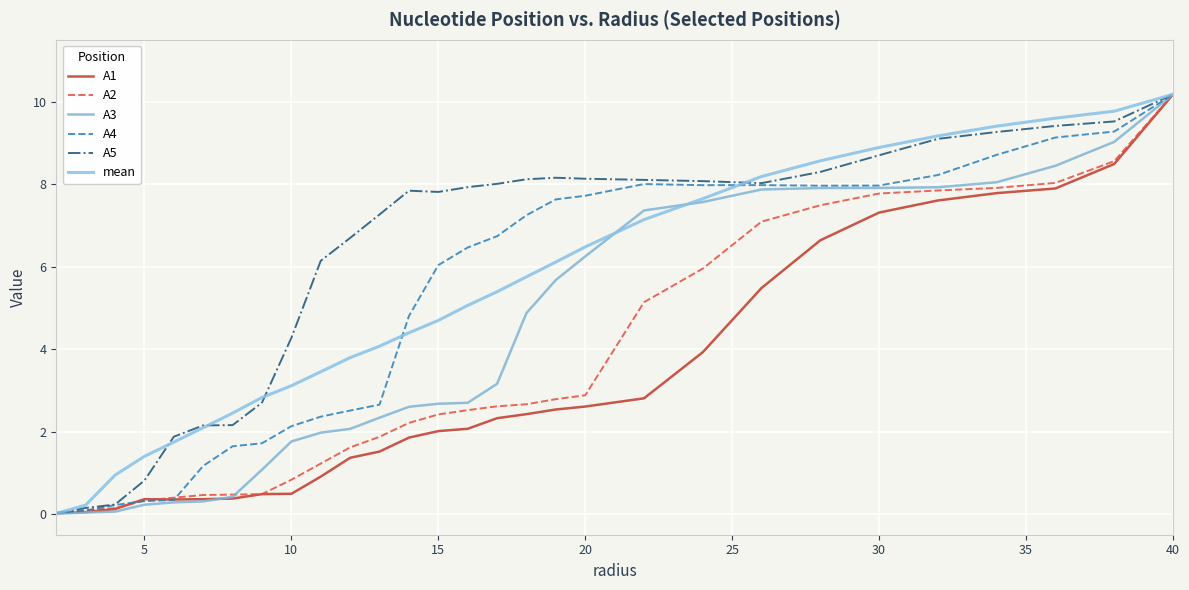

At how many categories does at least one series exceed 9?

5